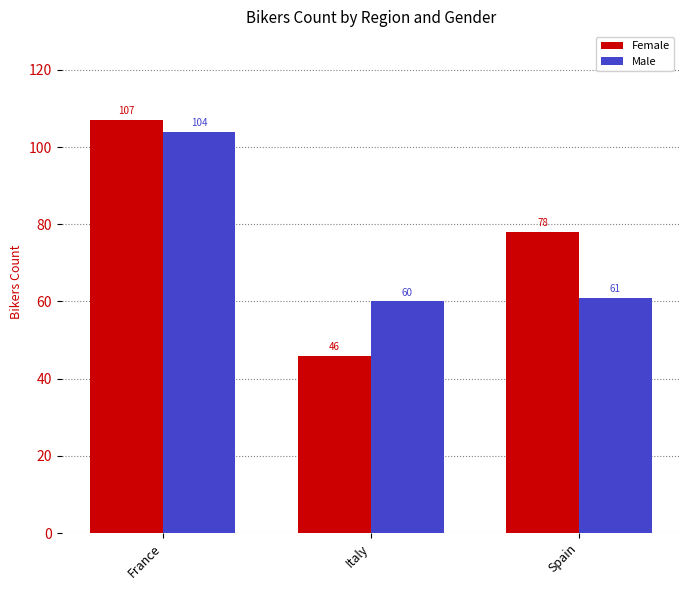

Between France and Spain, which series saw the biggest shift?

Male